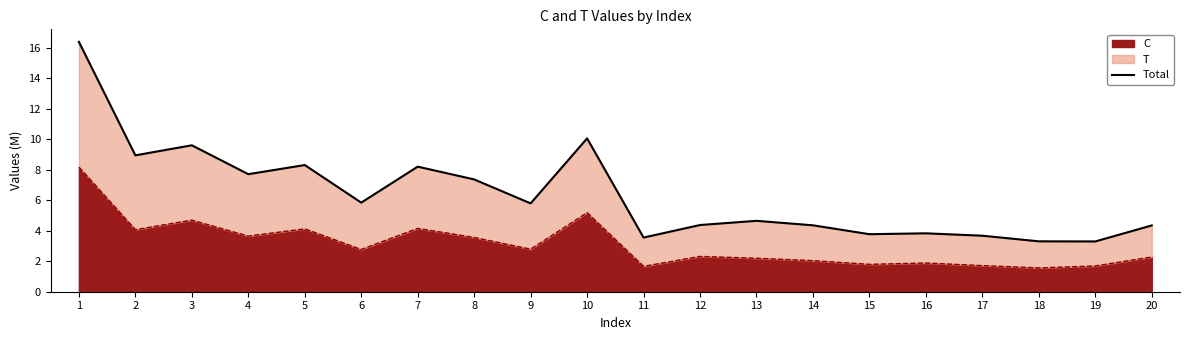

What is the maximum value shown in the chart?

16.4